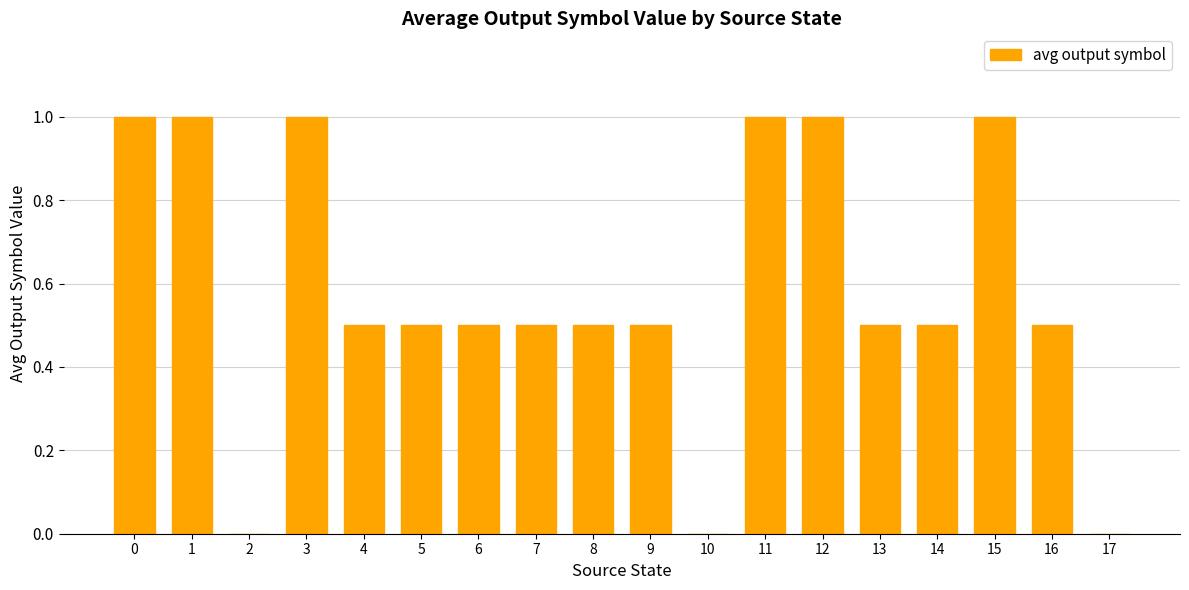

True or false: the data shows 0.8 at 4.

False